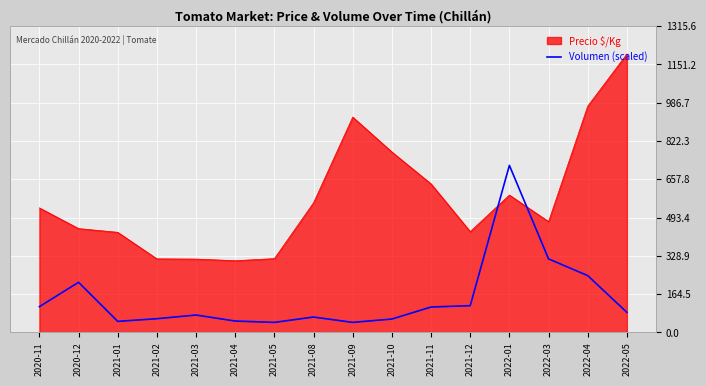

What is the smallest value displayed?

43.1